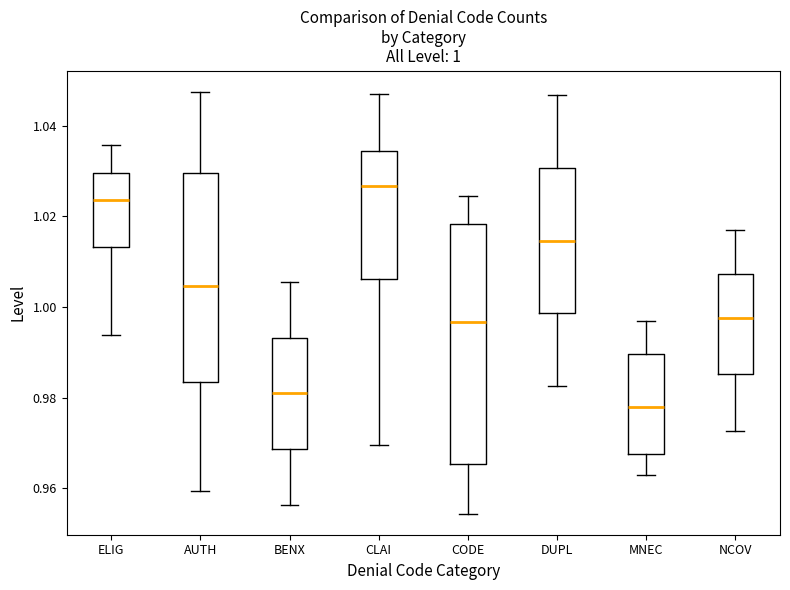

Which box has the lowest median line?

MNEC